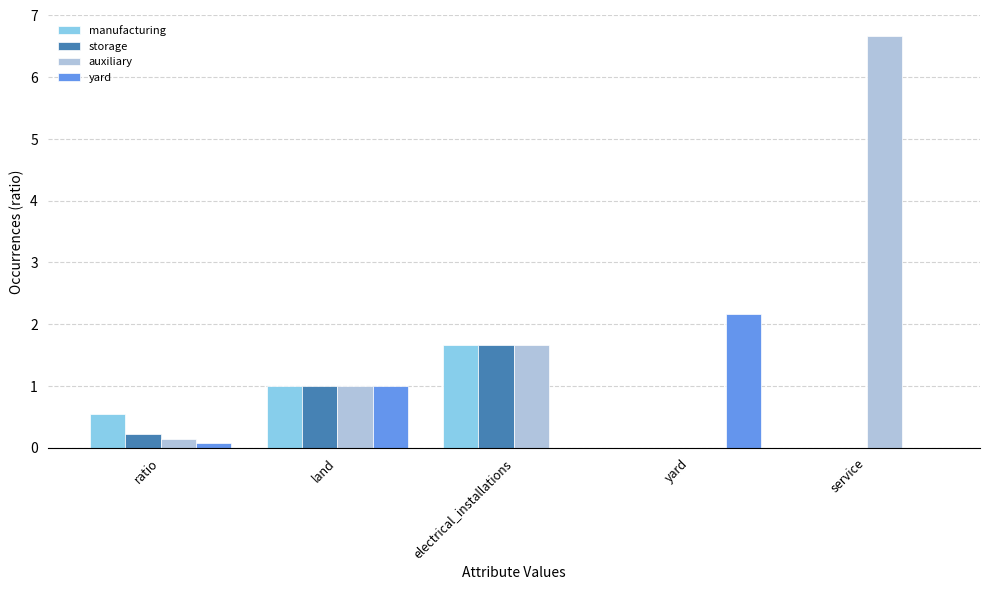

What are all the series names shown in the legend?

manufacturing, storage, auxiliary, yard